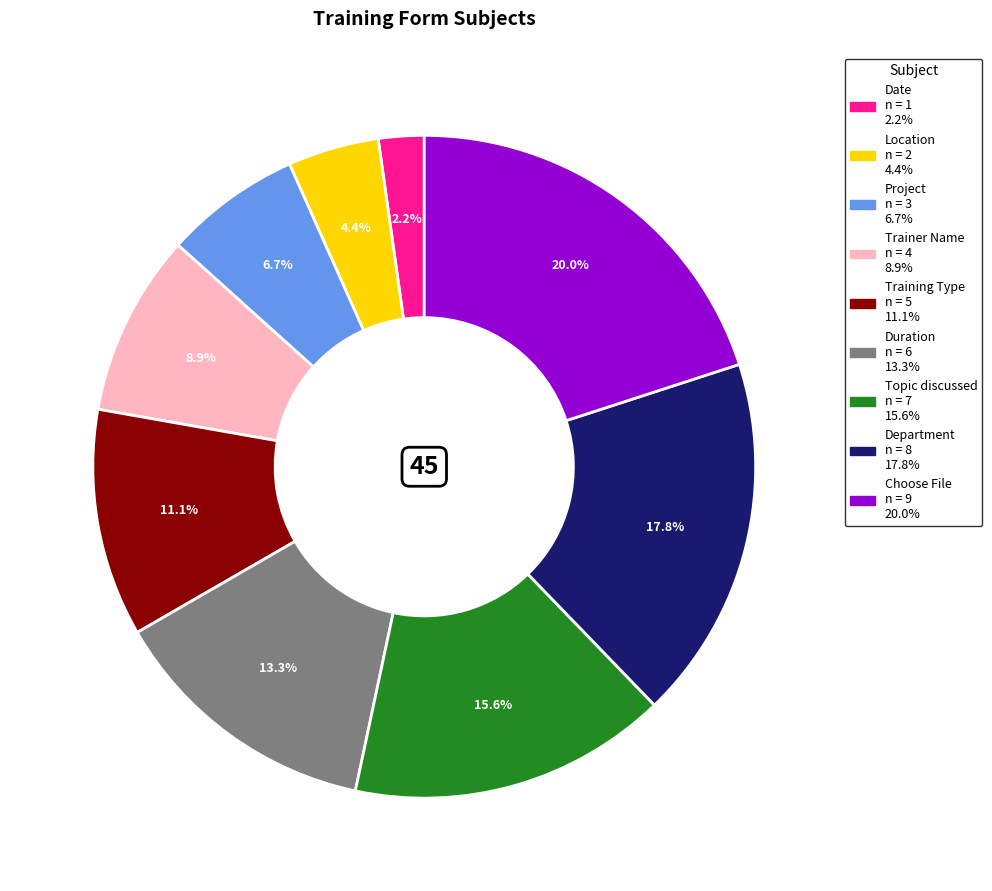

Count the number of slices in the pie.

9